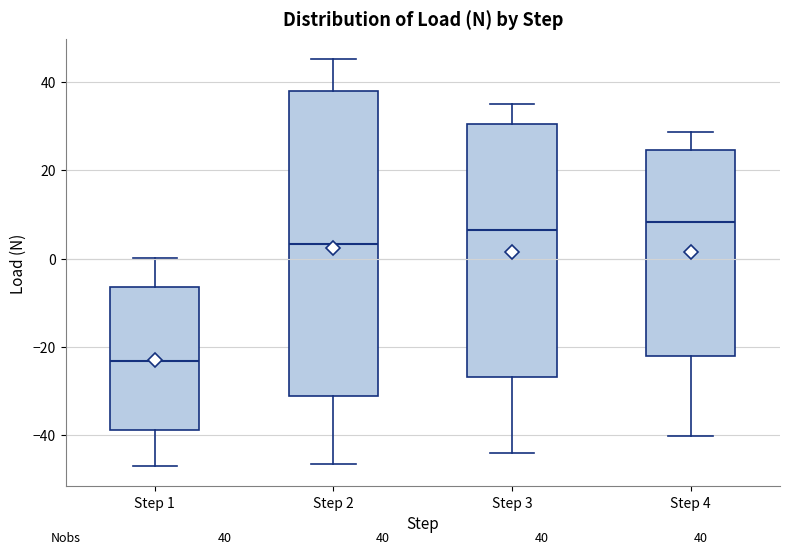

Which box has the lowest median line?

Step 1